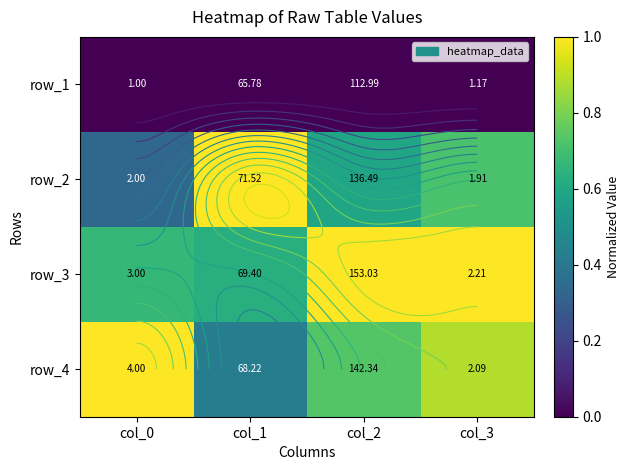

Which label corresponds to the largest value in the chart?

col_2